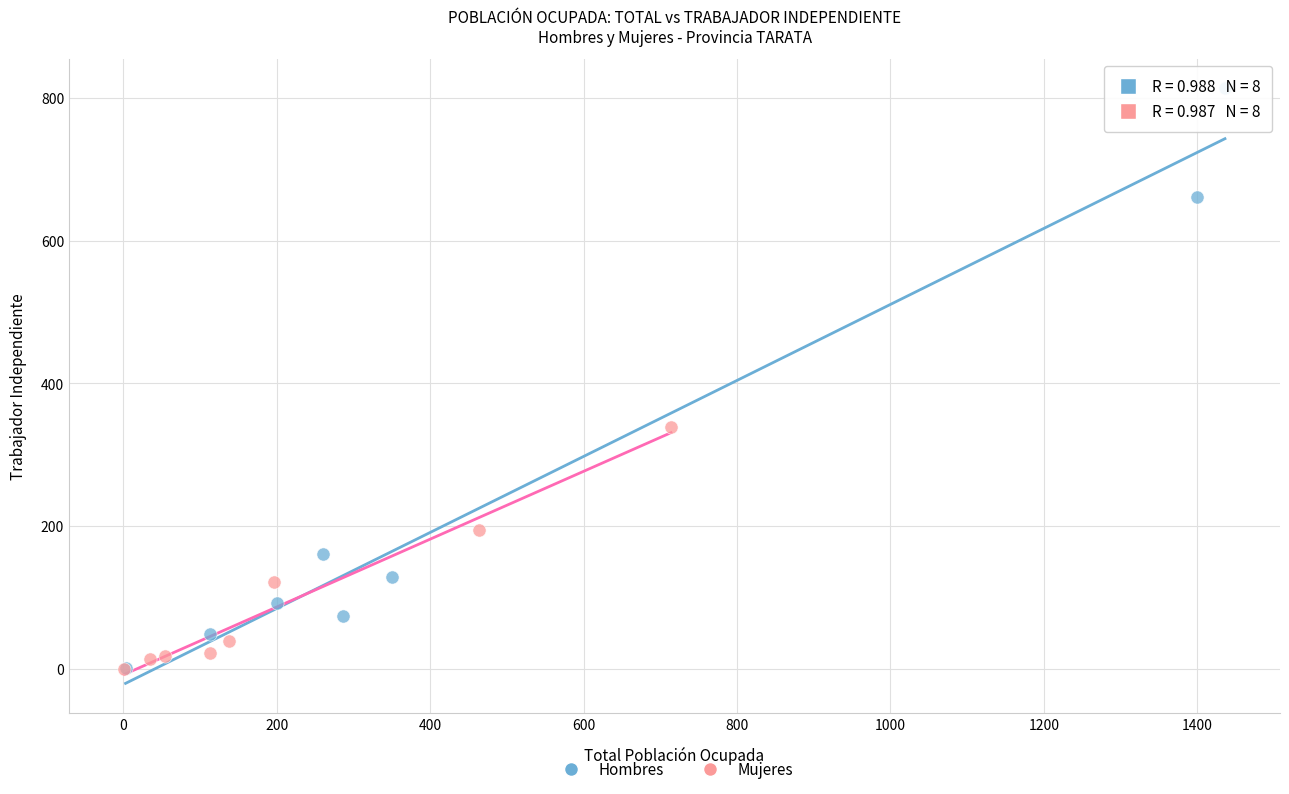

What are all the series names shown in the legend?

Hombres, Mujeres